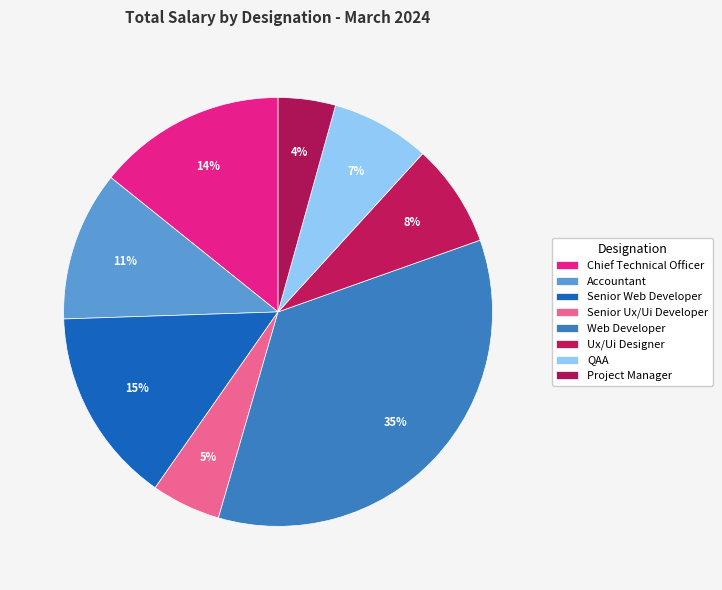

True or false: Project Manager accounts for 4% of the total.

True